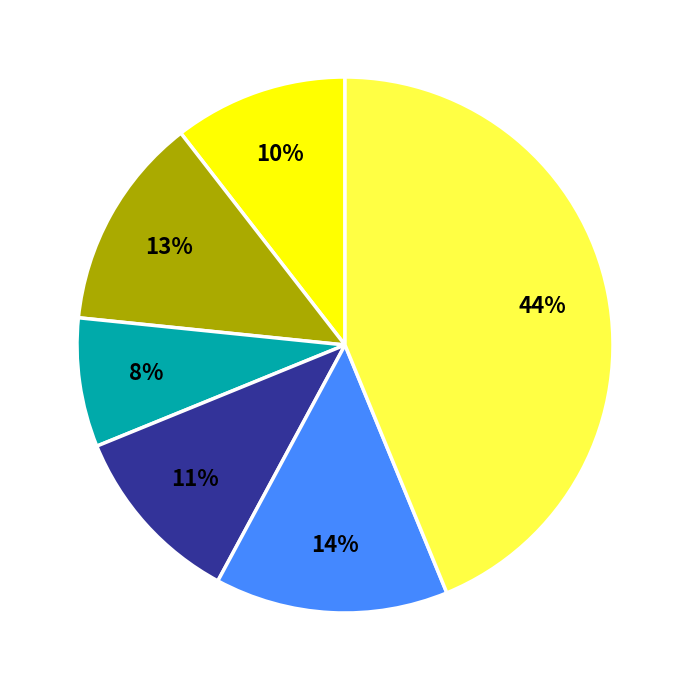

Count the number of slices in the pie.

6